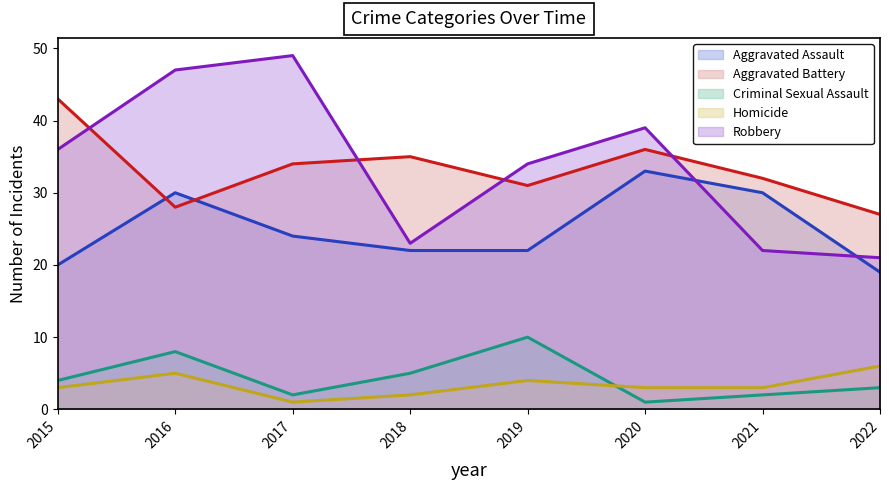

Read the Homicide value at 2017.

1